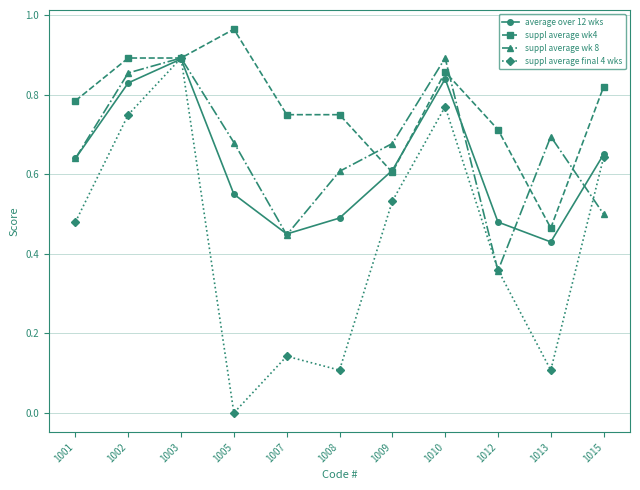

True or false: suppl average final 4 wks has a value of 0.5 at 1001.

True